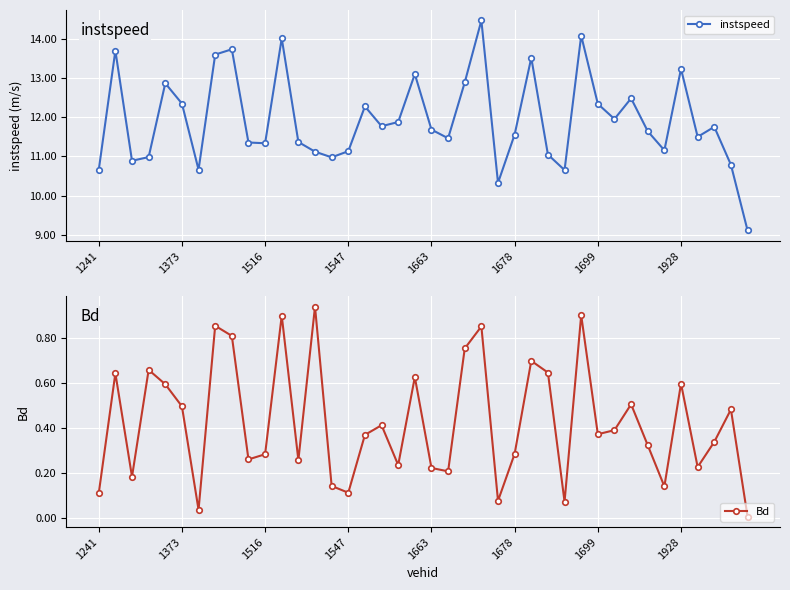

What is the sum of the instspeed values at 31 and 29?

26.0